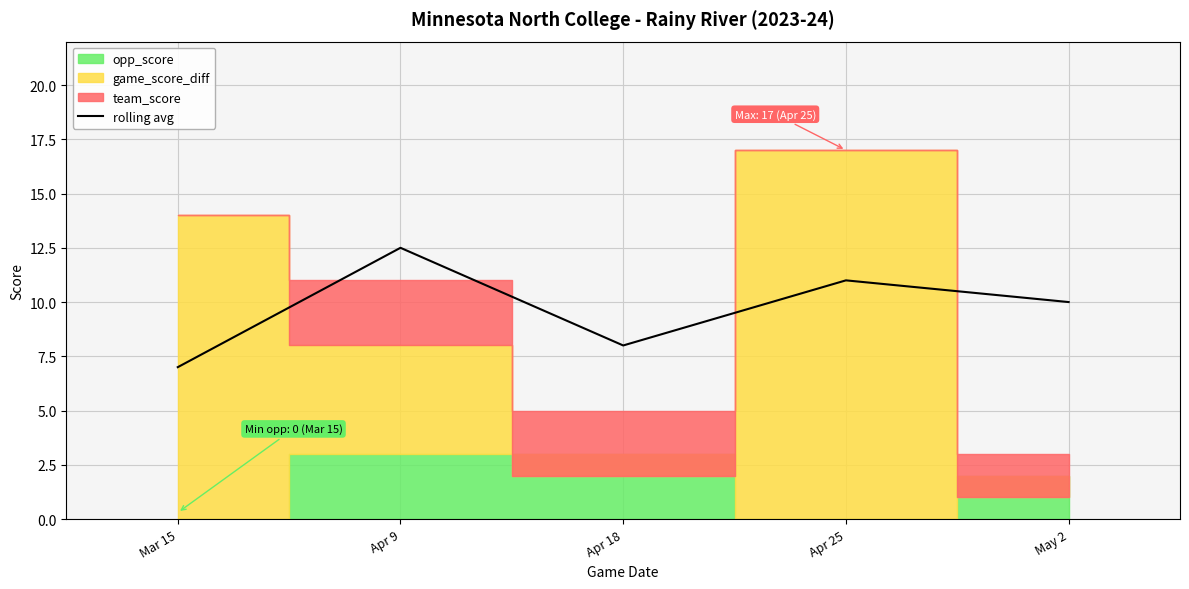

The chart shows a value of 19.7 at Apr 25. True or false?

False